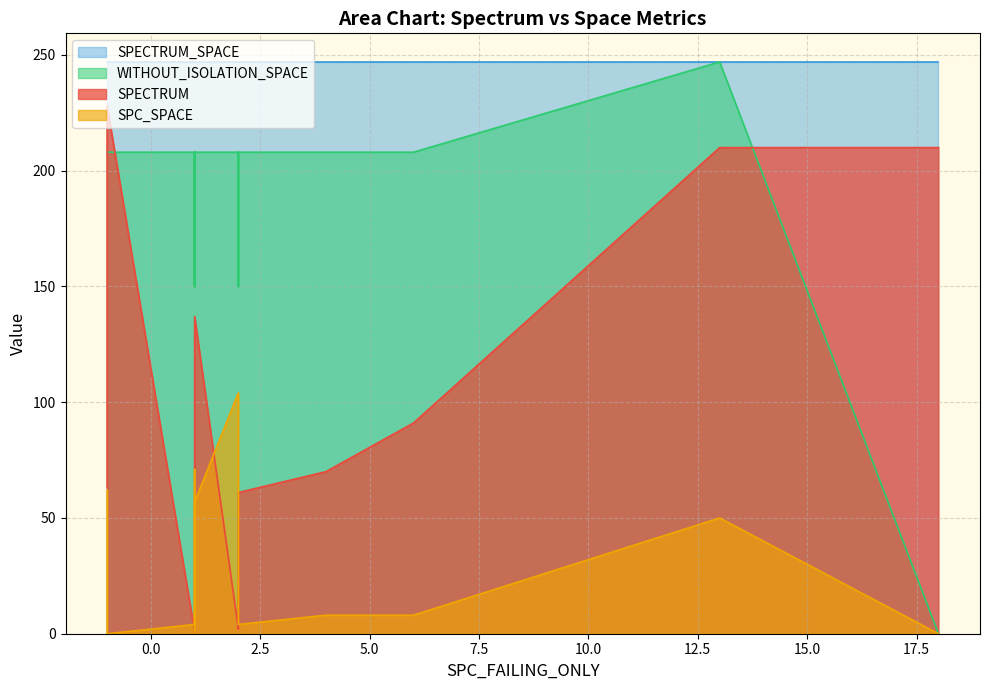

True or false: SPC_SPACE and SPECTRUM_SPACE cross at least once.

False